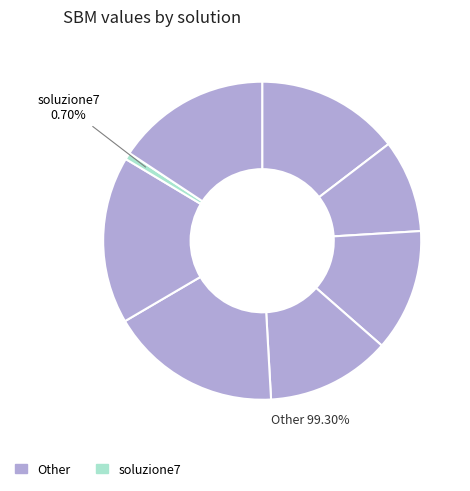

Is soluzione6 the majority of the pie?

No